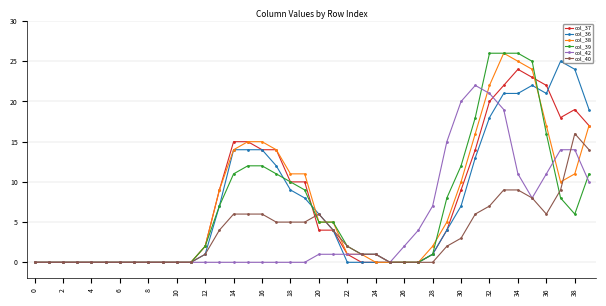

What are all the series names shown in the legend?

col_37, col_36, col_38, col_39, col_42, col_40